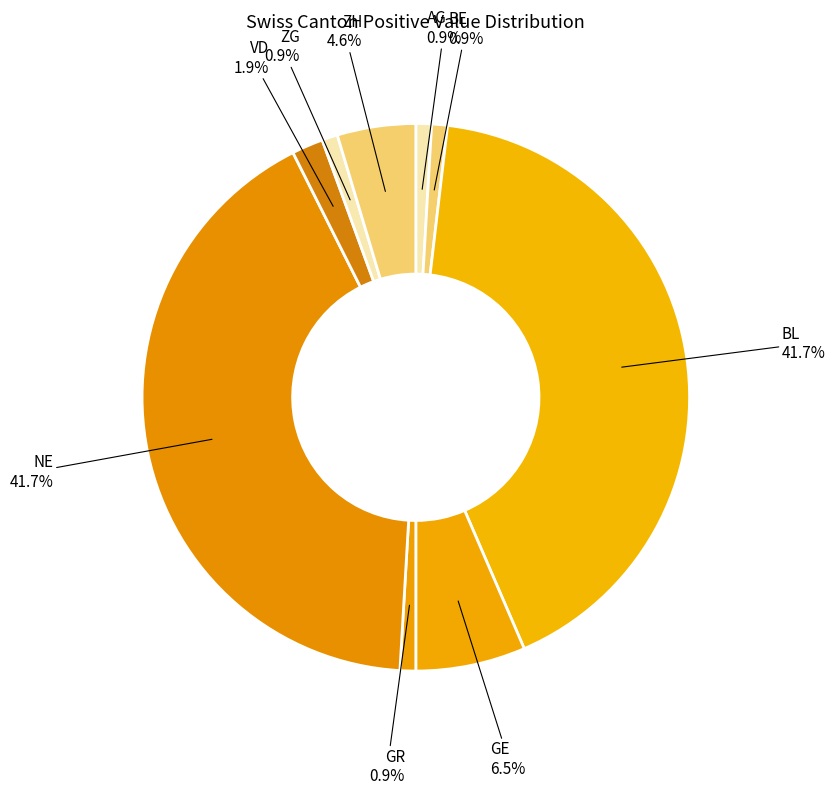

Count the number of slices in the pie.

9